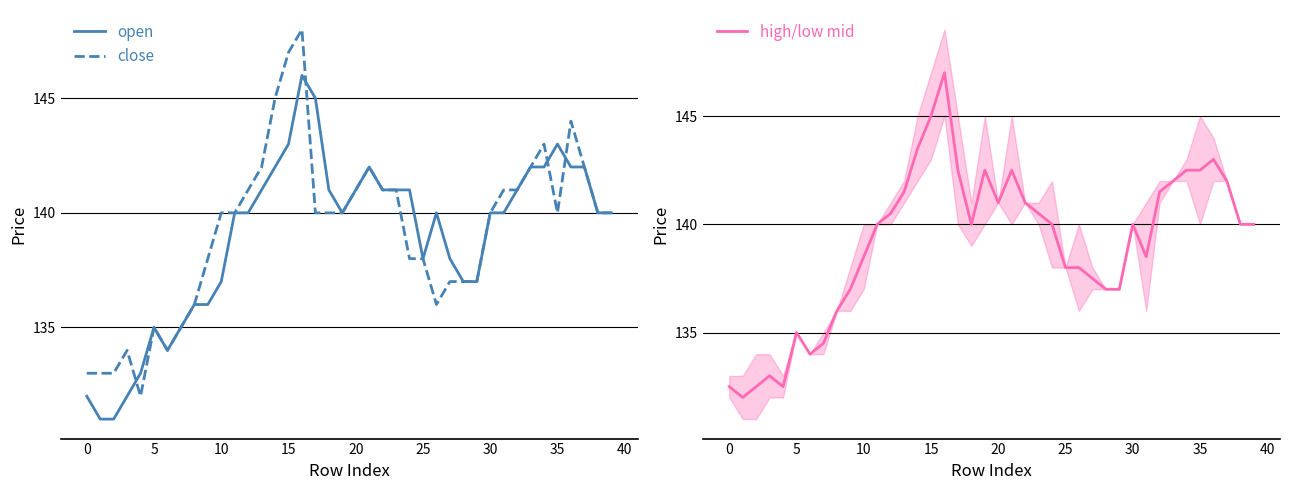

What is the minimum value for open?

131